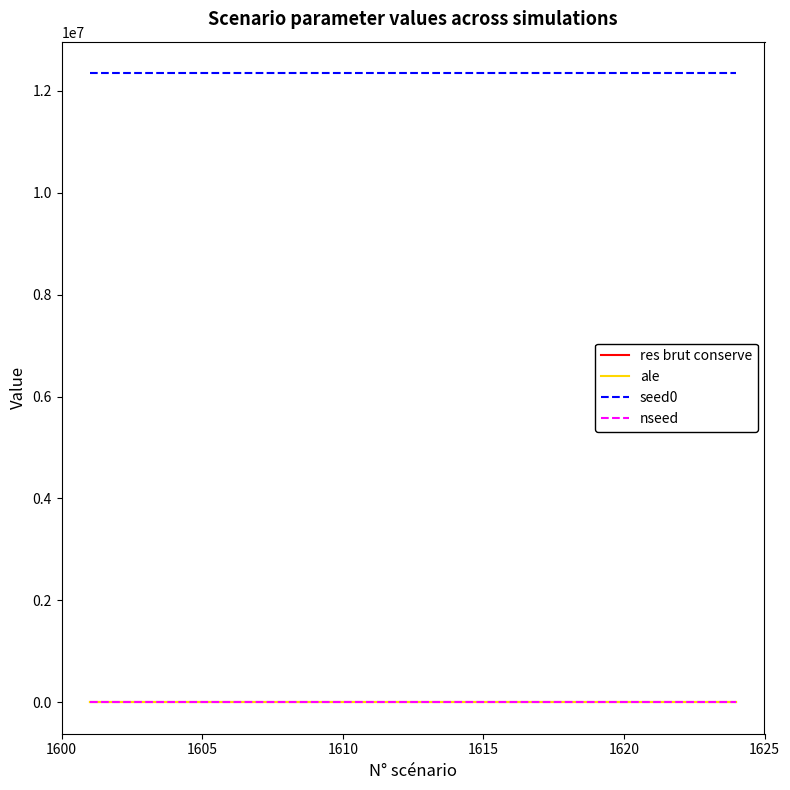

Does the chart display data point markers on the line(s)?

No